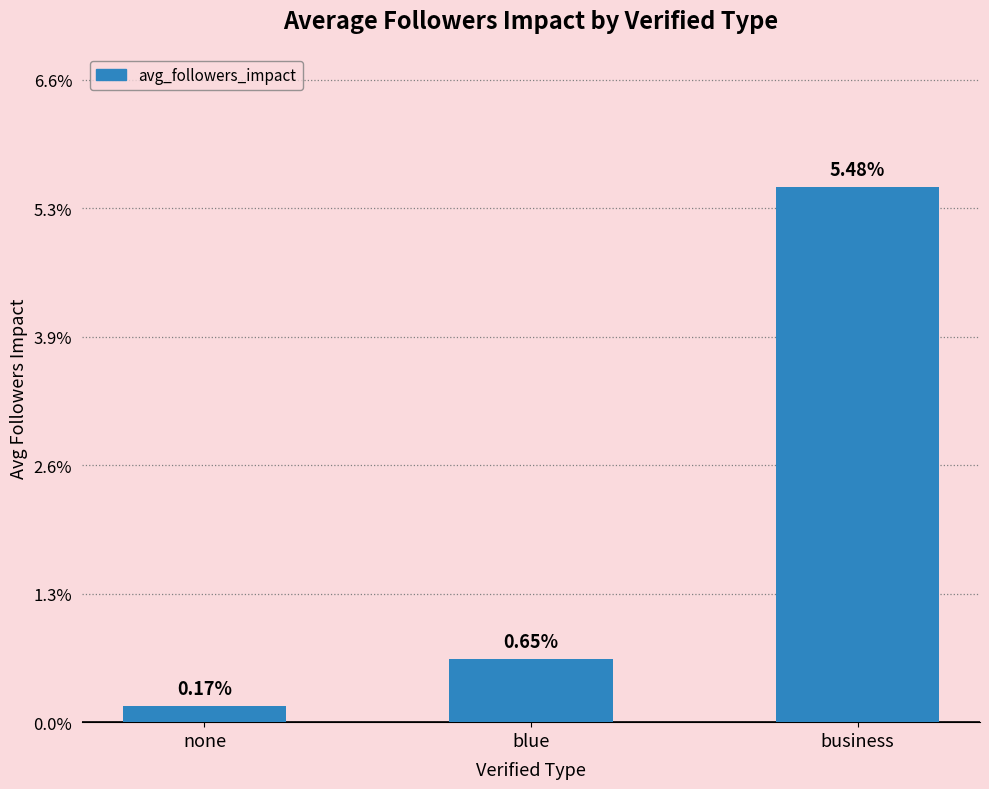

Is it true that the value at none is 0.0?

False